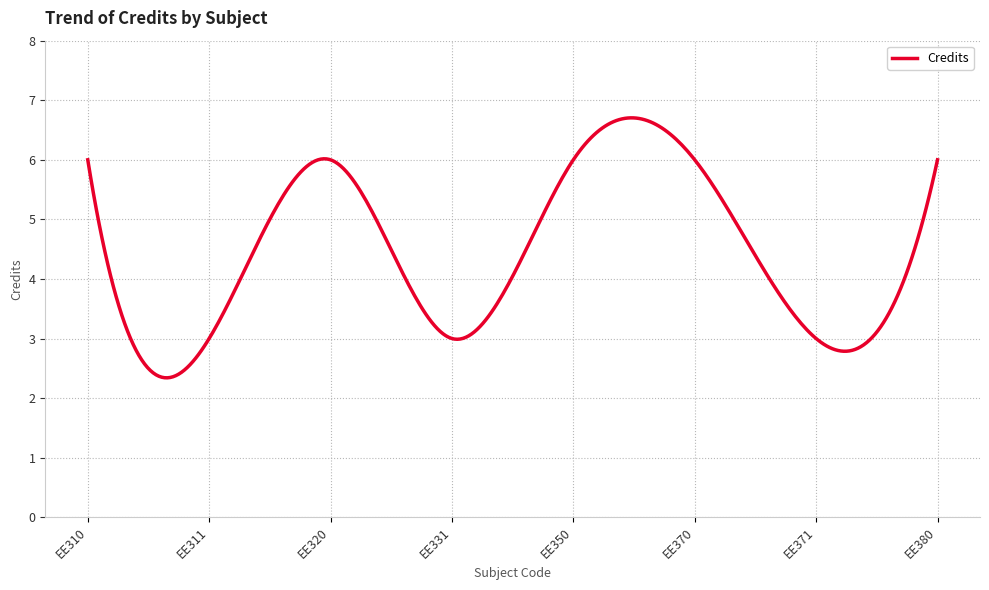

What is the minimum value shown in the chart?

2.3